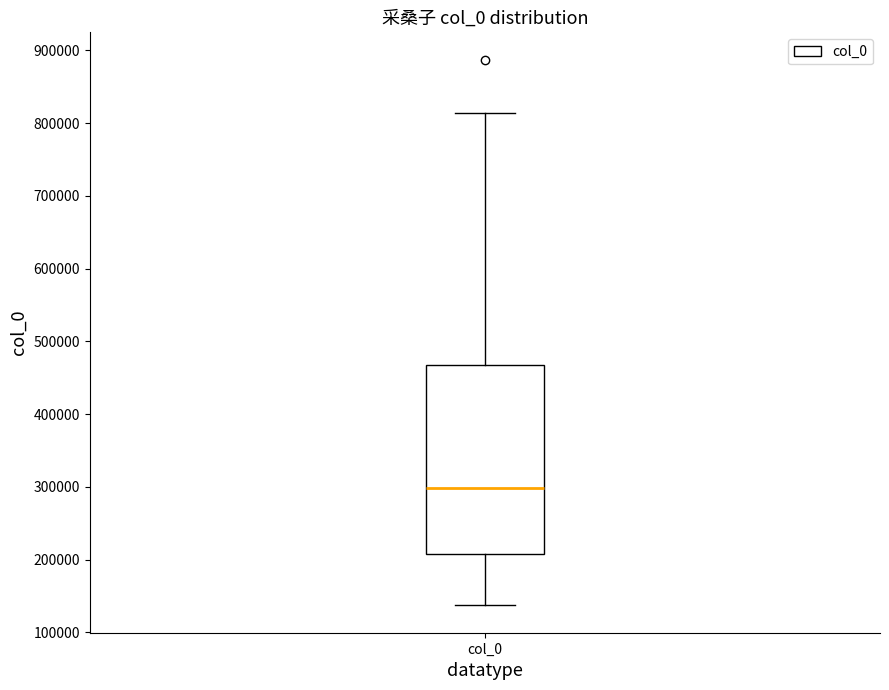

Transcribe this box plot: give where the median line is, the range the box spans, and where the two whiskers end, as read against the y-axis. The values are not printed on the chart, so give them approximately, as read against the axis.

median 300000, box 210000 to 470000, whiskers 140000 to 810000